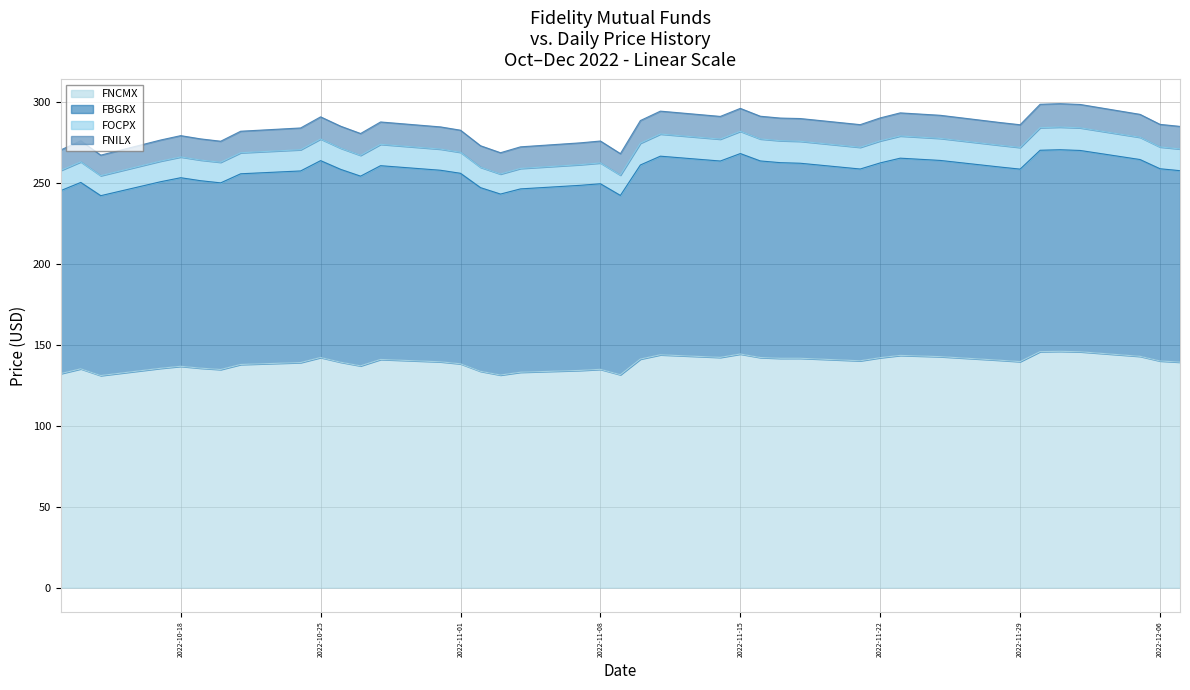

True or false: FBGRX has a value of 115.7 at 2022-10-19.

True